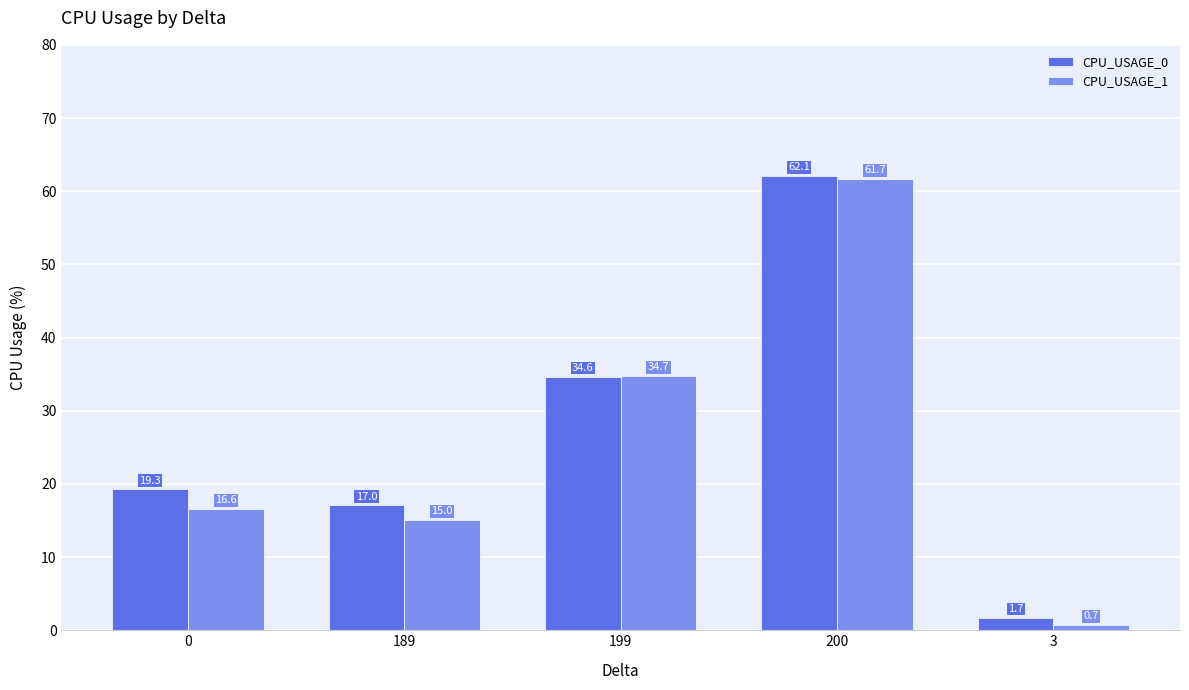

The value of CPU_USAGE_1 at 199 is 21.3. True or false?

False